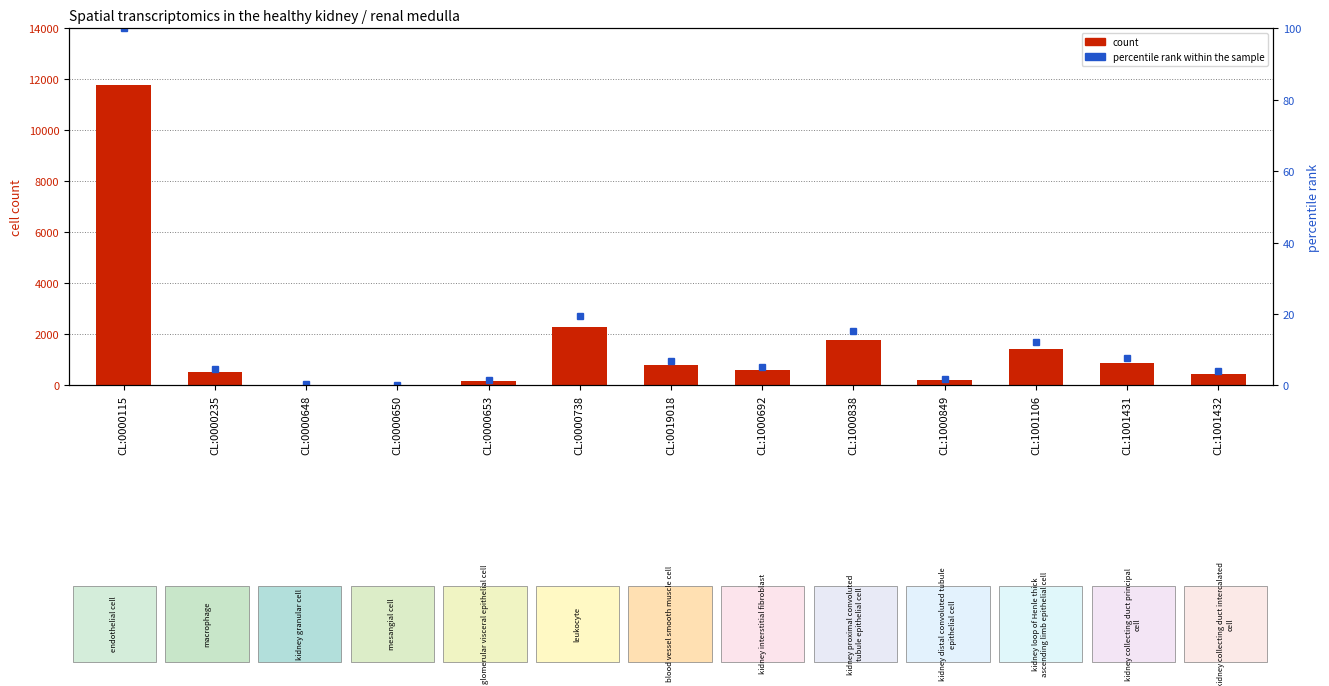

How many distinct data groups are displayed?

2